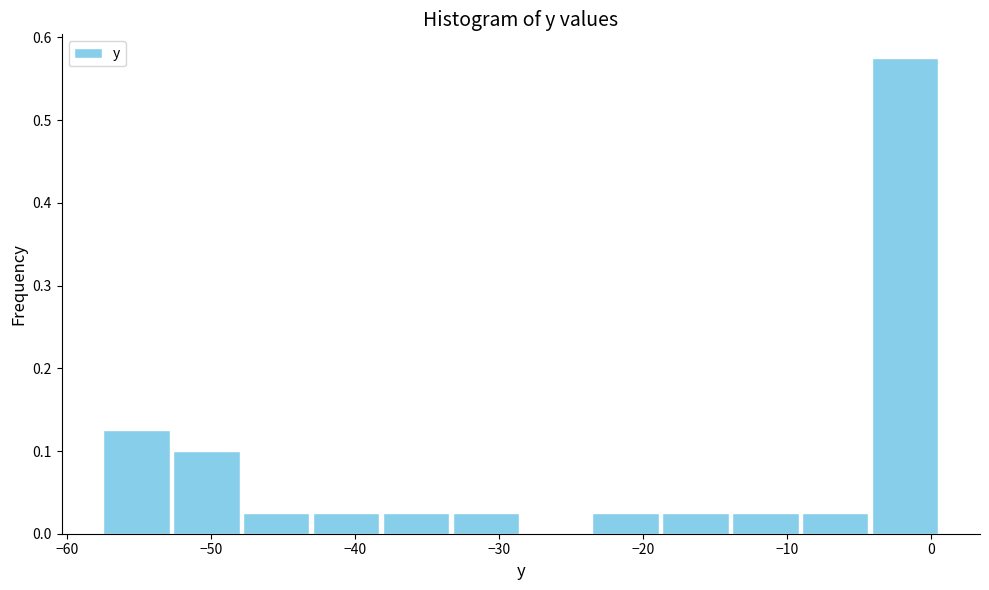

Reading left to right, list every bar in this chart as the range it spans on the x-axis followed by its height. Neither the bar edges nor the heights are printed on the chart, so give them approximately, as read against the axes.

-58 to -53: 0.13
-53 to -48: 0.10
-48 to -43: 0.03
-43 to -38: 0.03
-38 to -33: 0.03
-33 to -28: 0.03
-28 to -24: 0
-24 to -19: 0.03
-19 to -14: 0.03
-14 to -9: 0.03
-9 to -4: 0.03
-4 to 1: 0.58